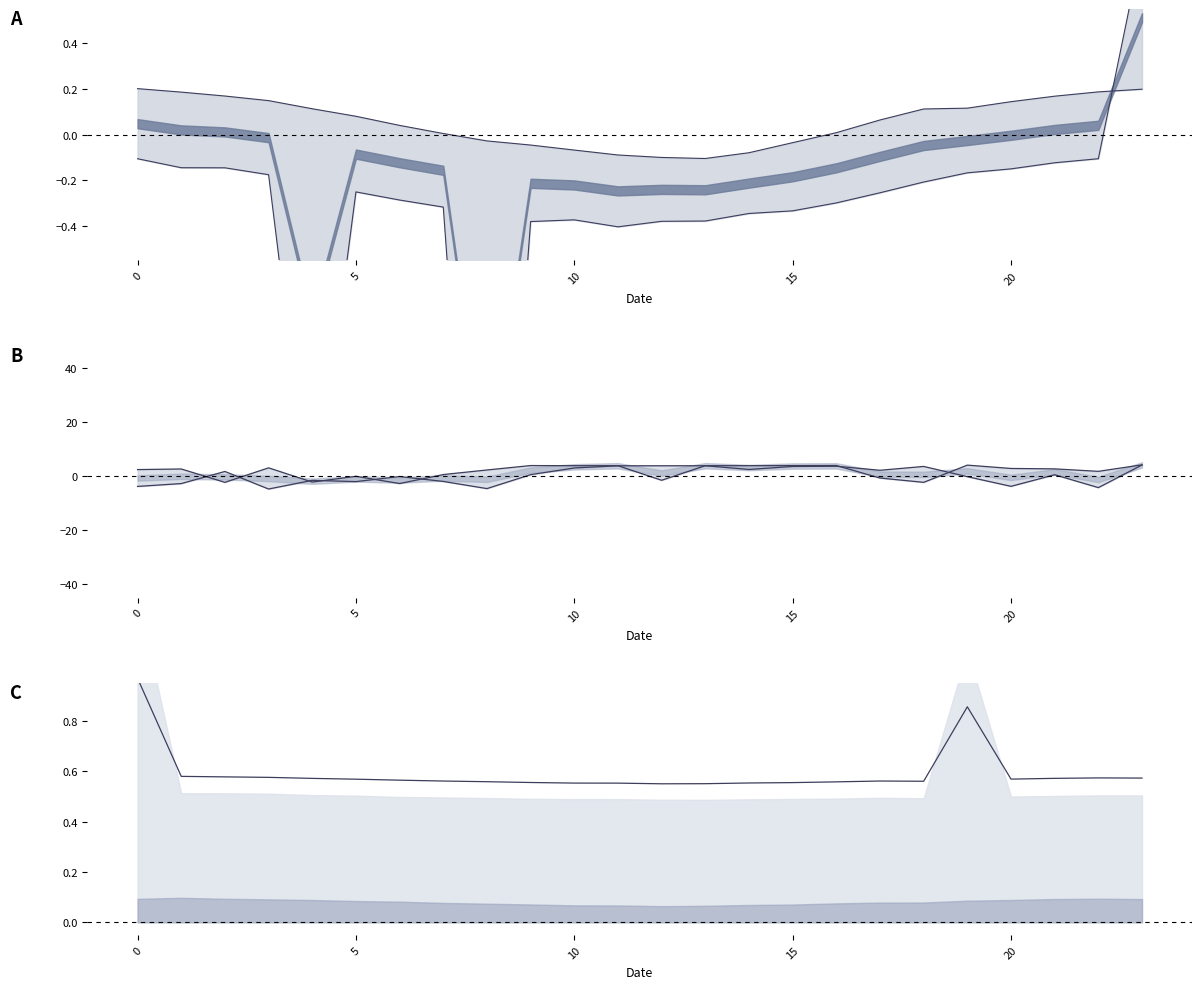

Which series has the widest spread of values?

lower